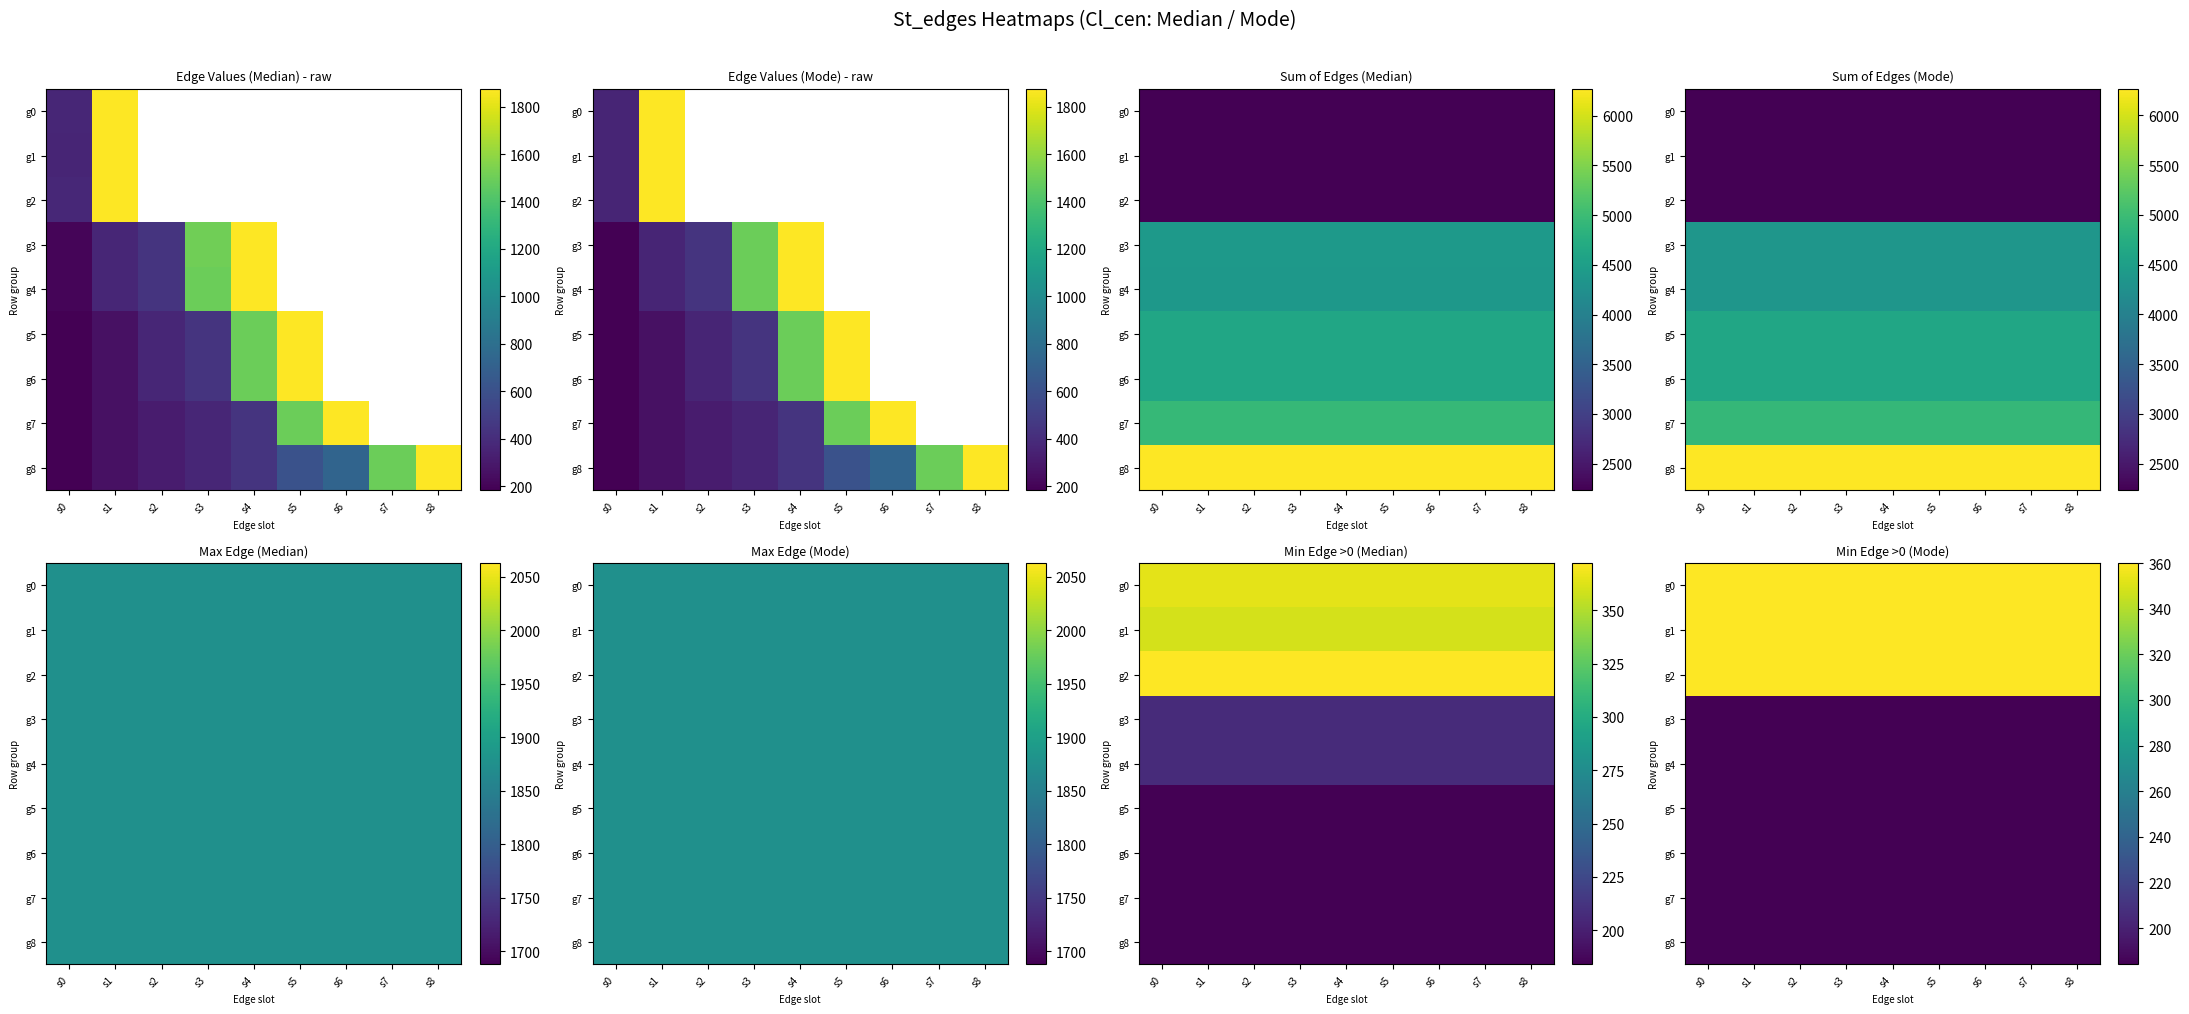

Which has a higher value, s1 or s6?

s1